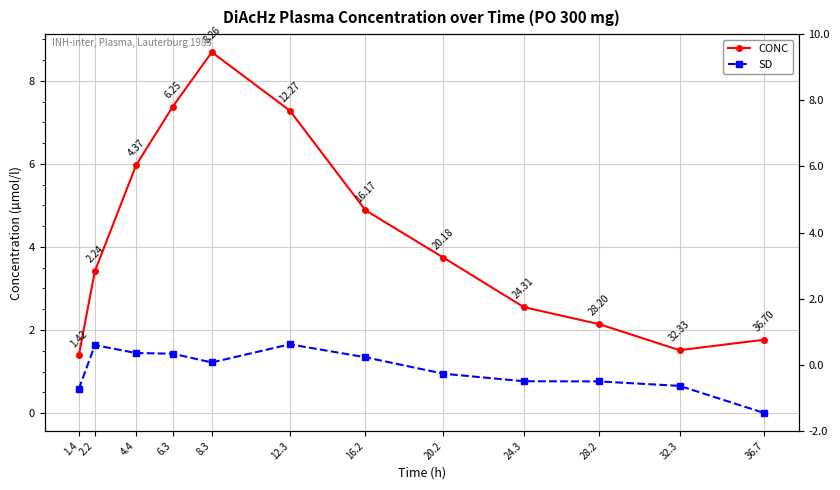

Reading left to right, list all the values displayed in this chart.

CONC: 1.4	3.4	6.0	7.4	8.7	7.3	4.9	3.7	2.6	2.1	1.5	1.8
SD: 0.6	1.6	1.4	1.4	1.2	1.7	1.3	0.9	0.8	0.8	0.7	0.0